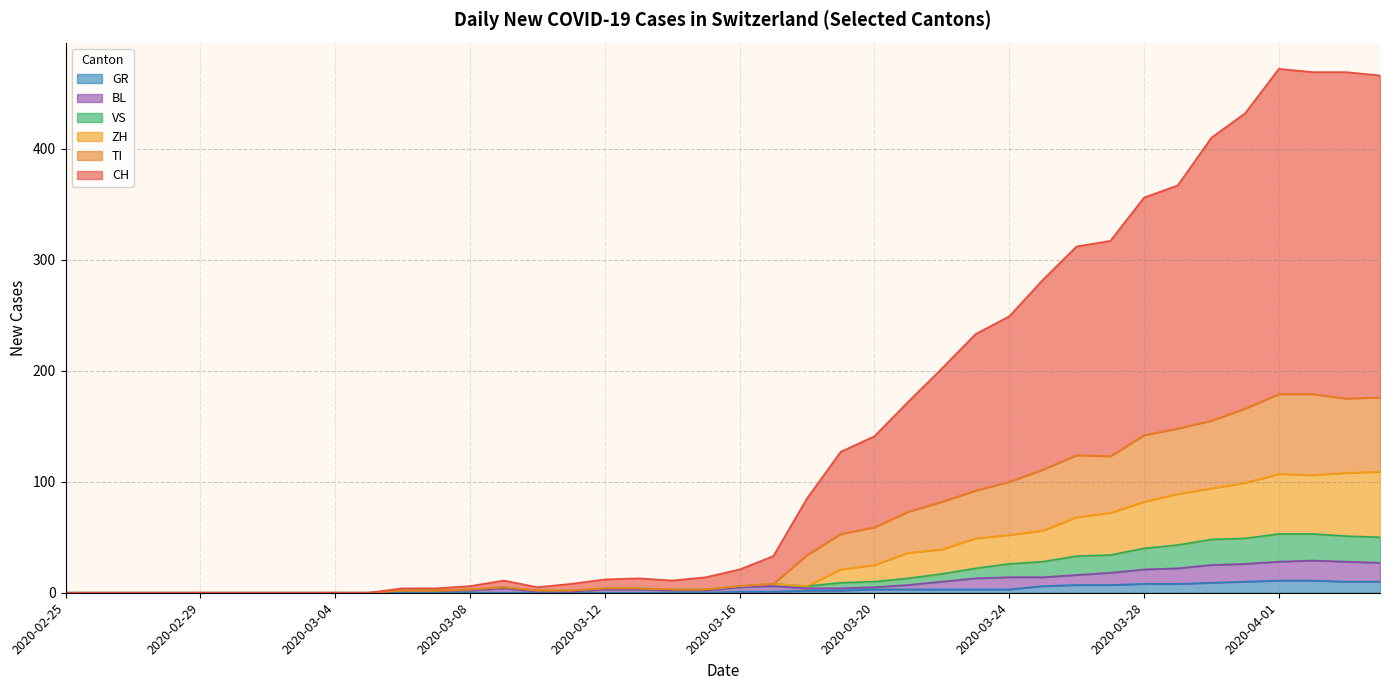

Rank the series by their maximum value, from highest to lowest.

CH, TI, ZH, VS, BL, GR